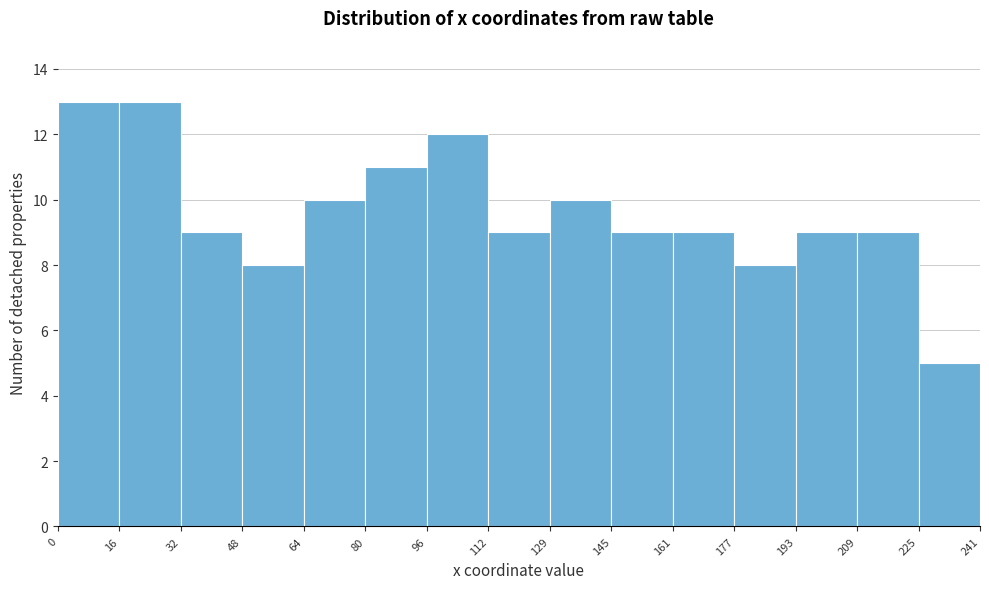

Reading left to right, list every bar in this chart as the range it spans on the x-axis followed by its height. The values are not printed on the chart, so give them approximately, as read against the axis.

0 to 16: 13
16 to 32: 13
32 to 48: 9
48 to 64: 8
64 to 80: 10
80 to 96: 11
96 to 112: 12
112 to 129: 9
129 to 145: 10
145 to 161: 9
161 to 177: 9
177 to 193: 8
193 to 209: 9
209 to 225: 9
225 to 241: 5